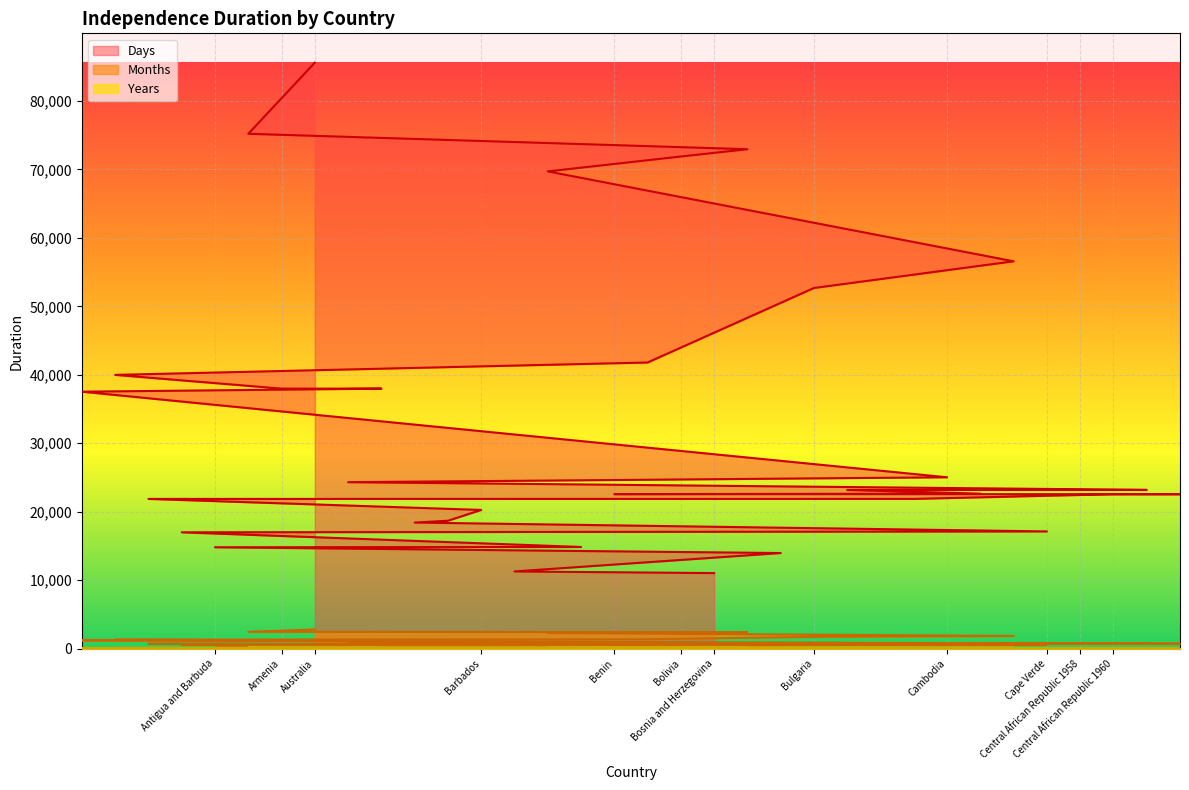

Which has a higher value, Chad 1958 or Bosnia and Herzegovina?

Chad 1958